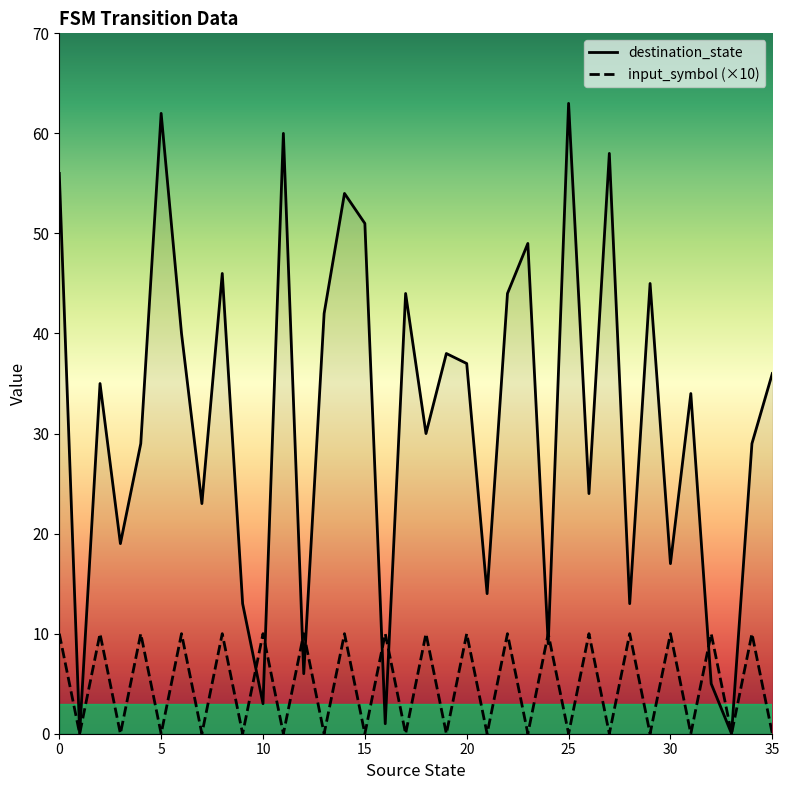

How many lines are shown in the chart?

2